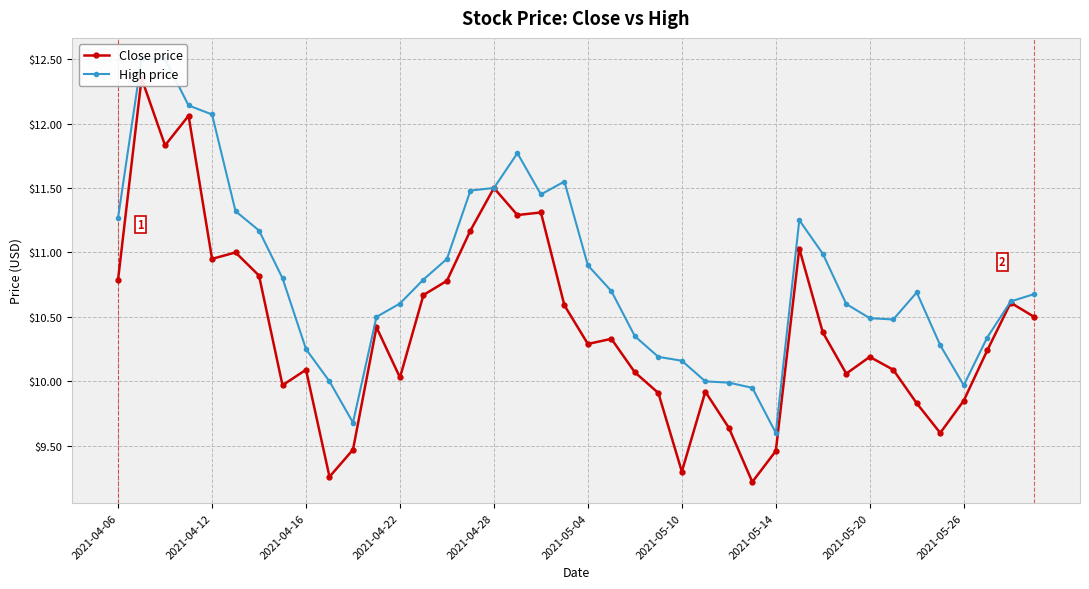

What is the approximate value of Close price at 2021-05-04?

10.3